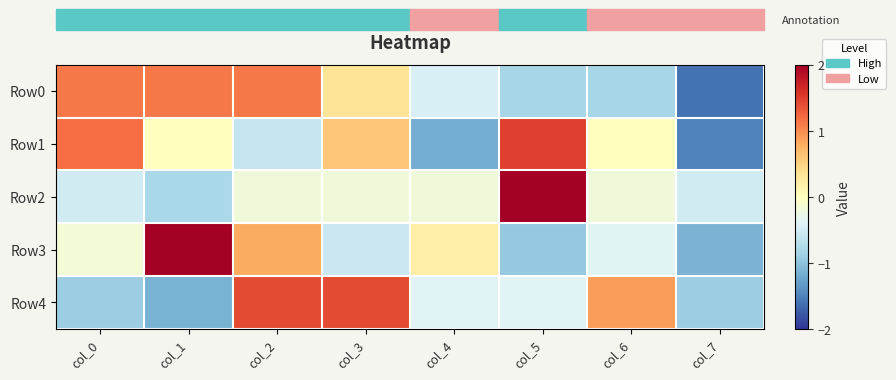

Which series has the largest total across all categories?

Row4